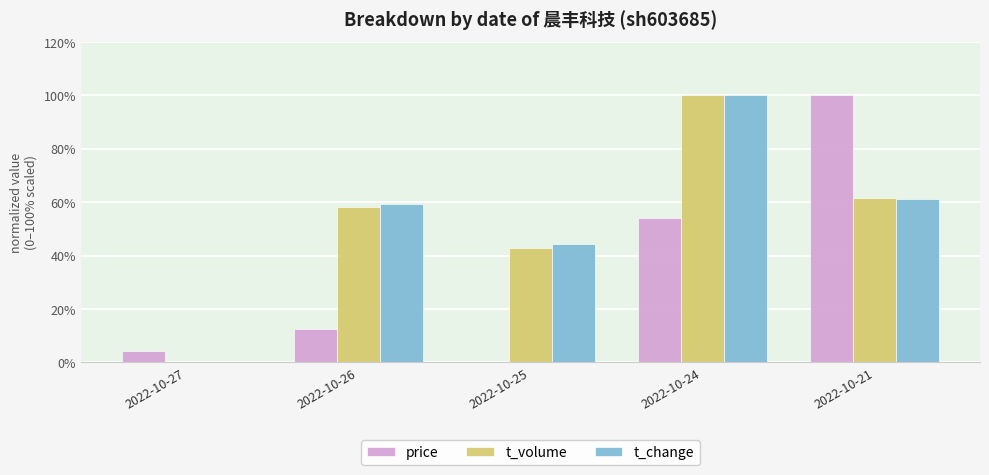

Read the t_change value at 2022-10-25.

44.4